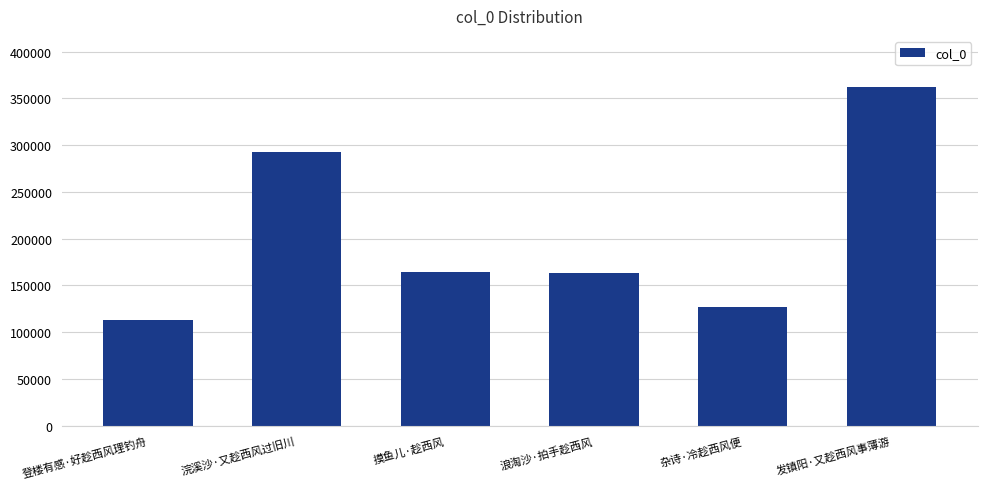

At which label is the value closest to 237771?

浣溪沙·又趁西风过旧川